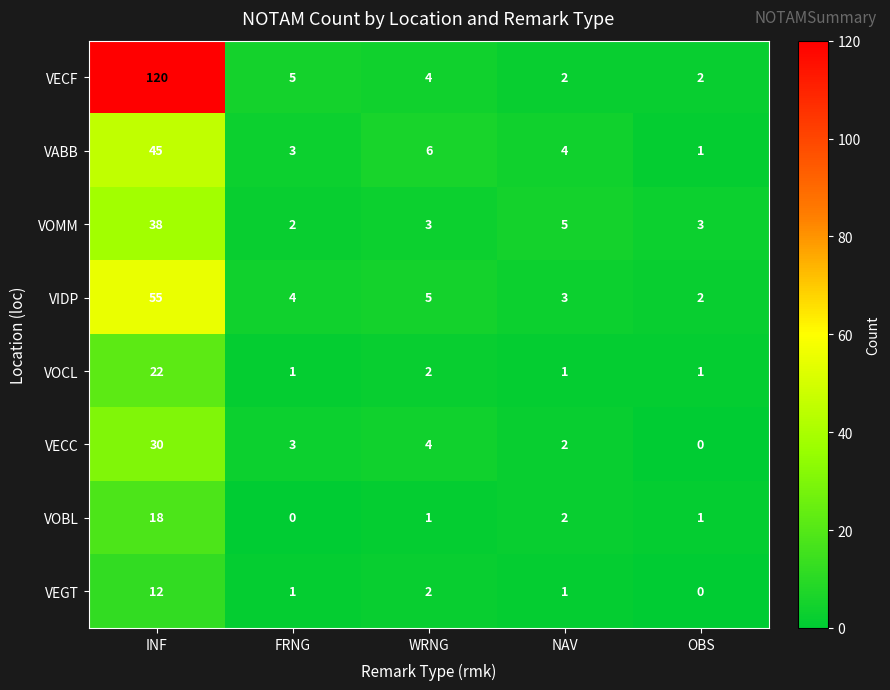

What is the highest value of the VOCL series?

22